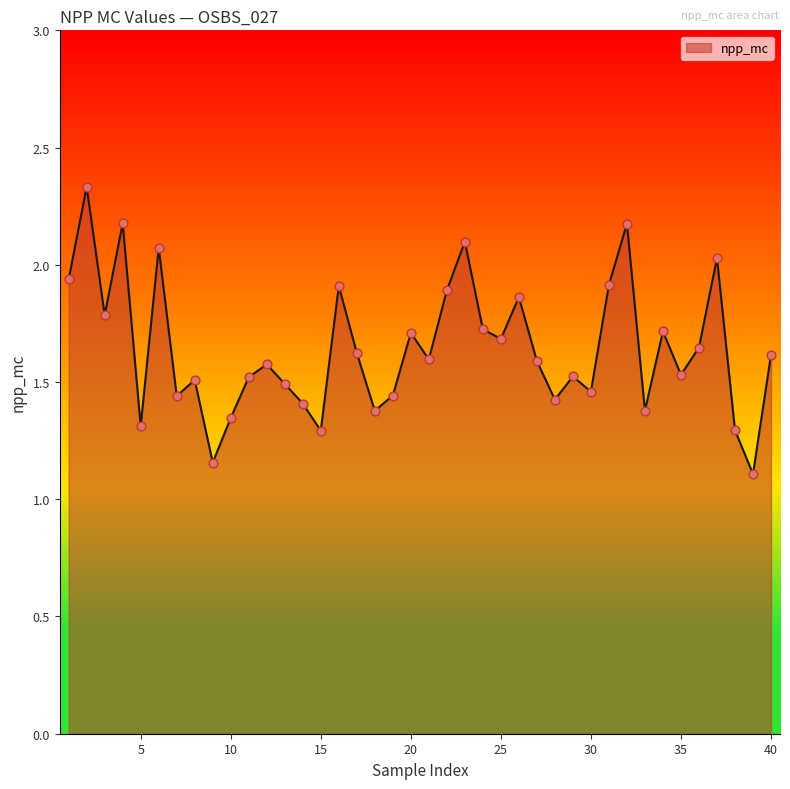

What is the smallest value displayed?

1.1